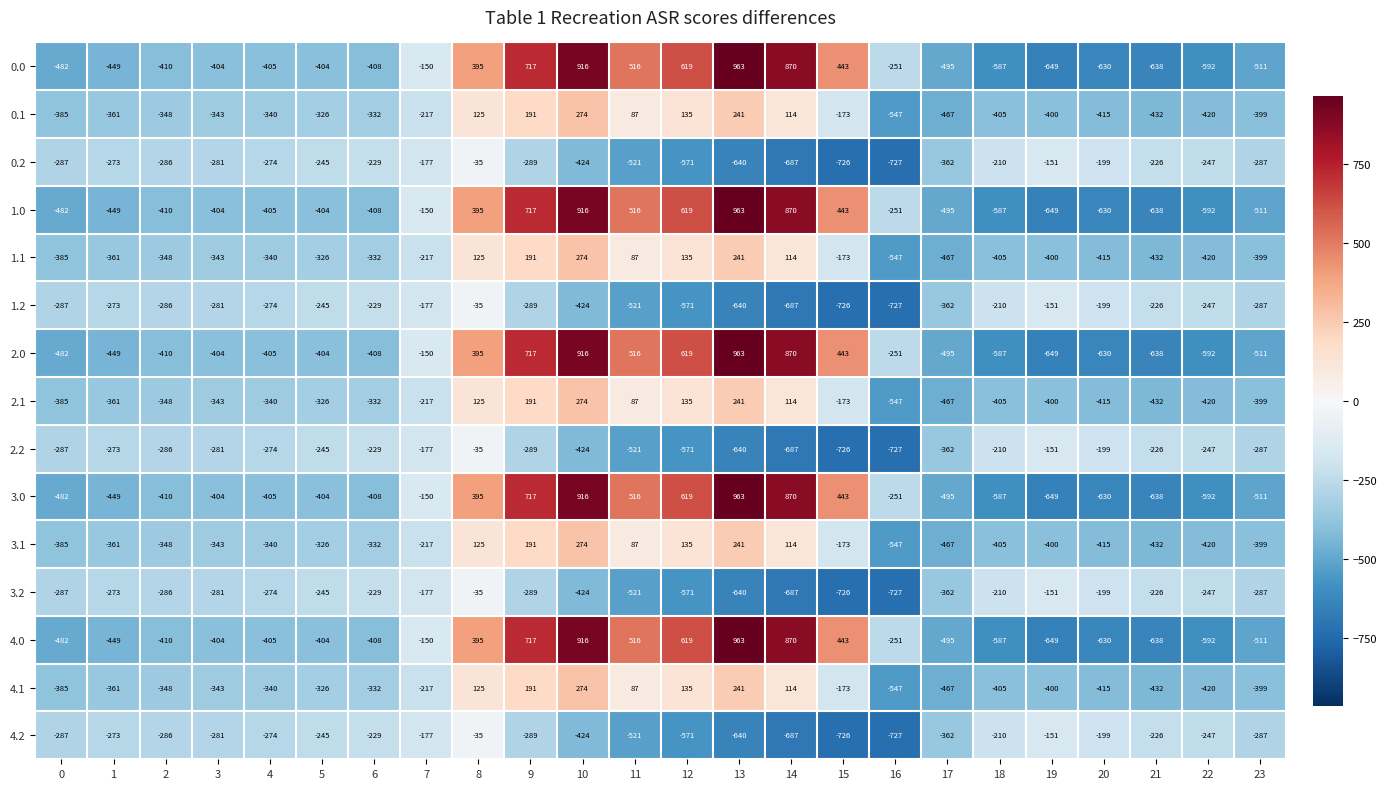

How many series are shown in this chart?

15